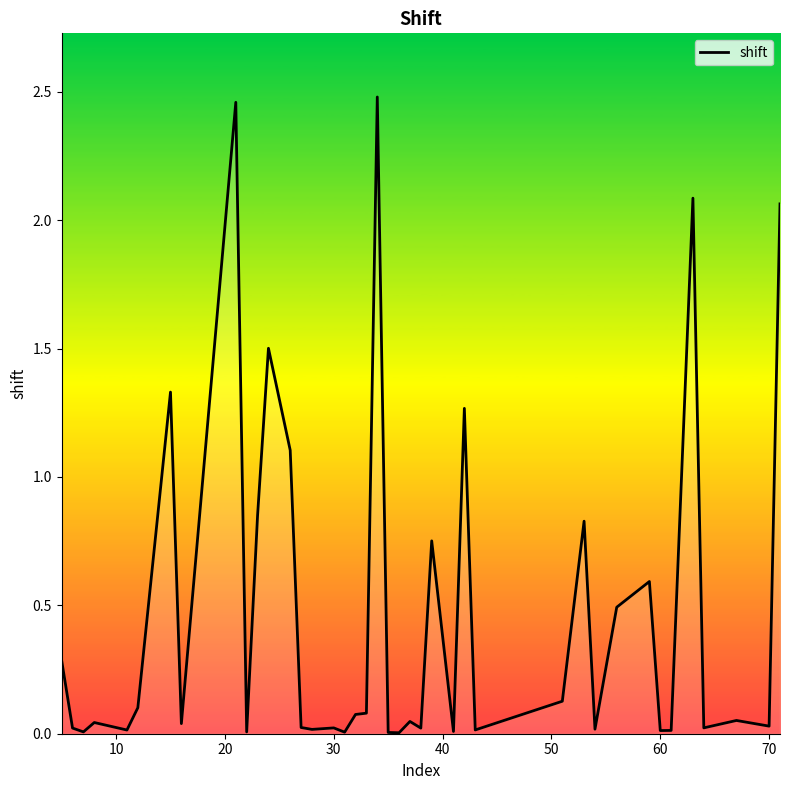

Reading left to right, transcribe all the data shown in this chart.

0.3	0.0	0.0	0.0	0.0	0.1	1.3	0.0	2.5	0.0	0.8	1.5	1.1	0.0	0.0	0.0	0.0	0.1	0.1	2.5	0.0	0.0	0.0	0.0	0.8	0.0	1.3	0.0	0.1	0.8	0.0	0.5	0.6	0.0	0.0	2.1	0.0	0.1	0.0	2.1